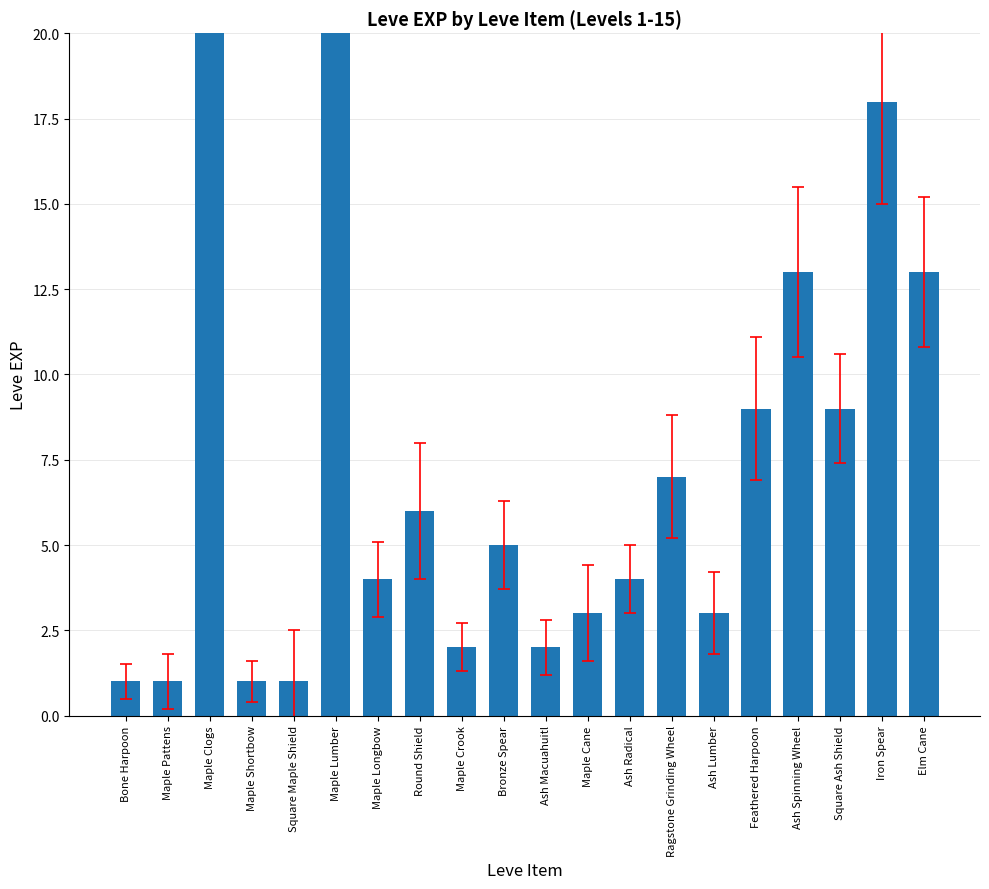

What is the label of the 14th bar from the left?

Ragstone Grinding Wheel